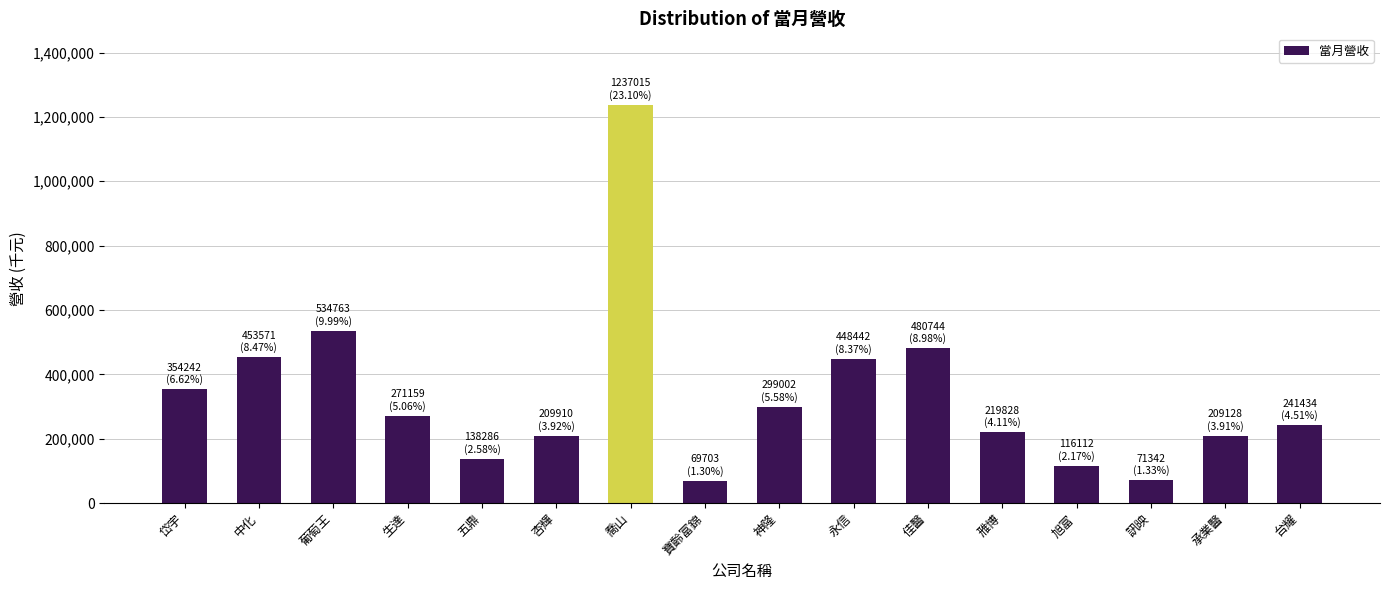

What is the minimum value shown in the chart?

69703